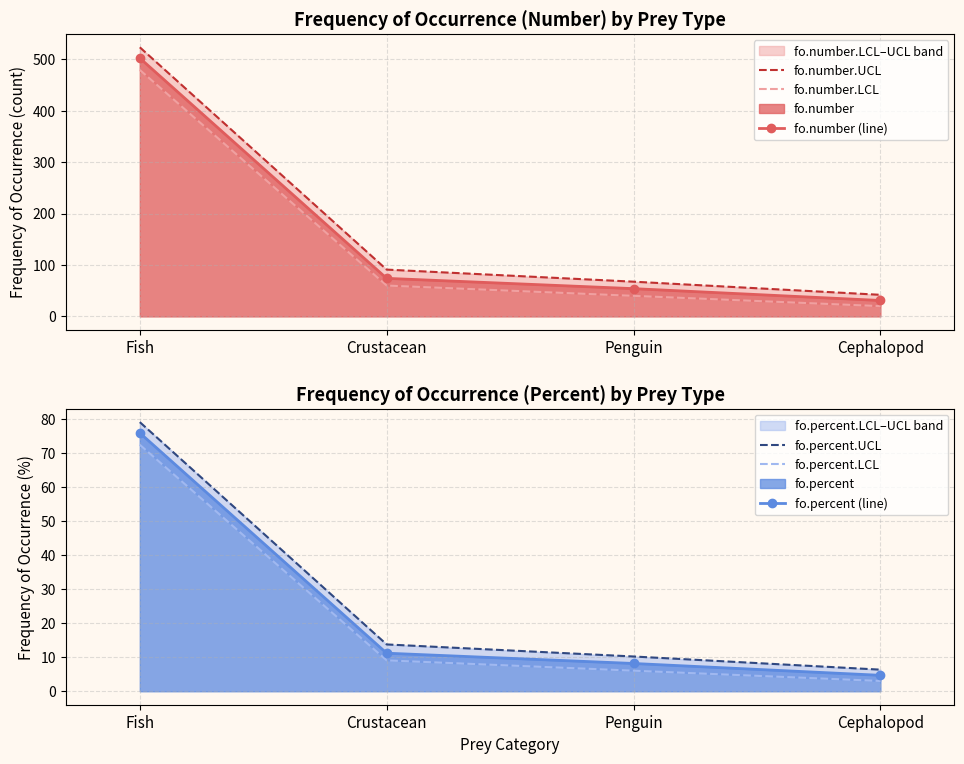

What is the approximate value of fo.number.UCL at Crustacean?

91.0